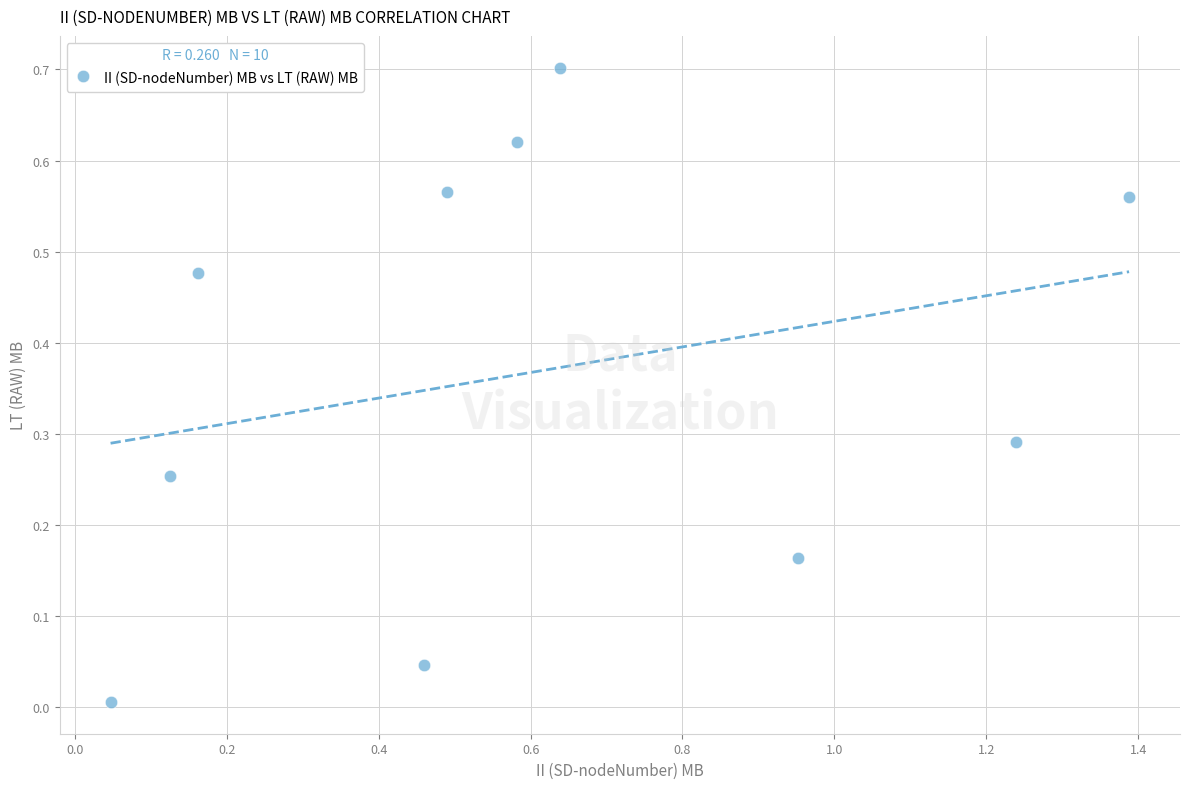

What is the range of X values (max minus min)?

1.3